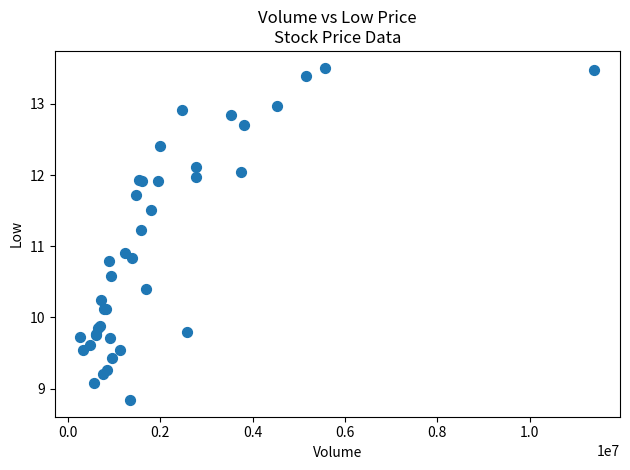

What Y value in the scatter plot is closest to 11?

10.9